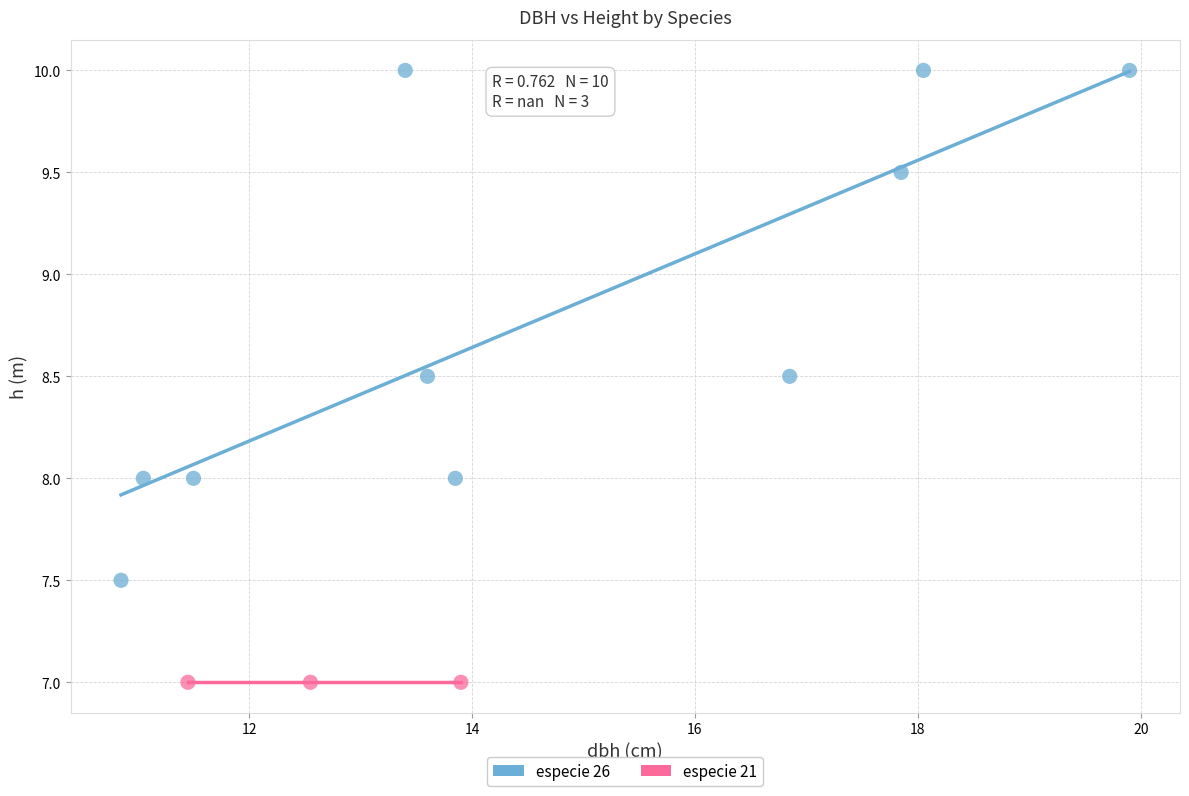

Which series reaches the minimum Y coordinate?

especie 21